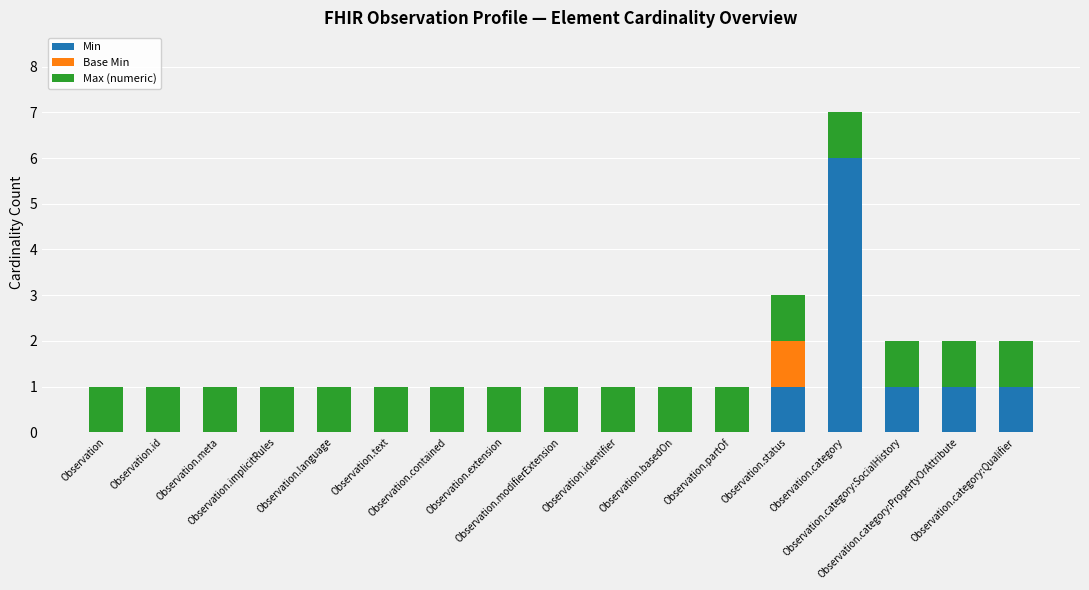

What is the sum of all Min values?

10